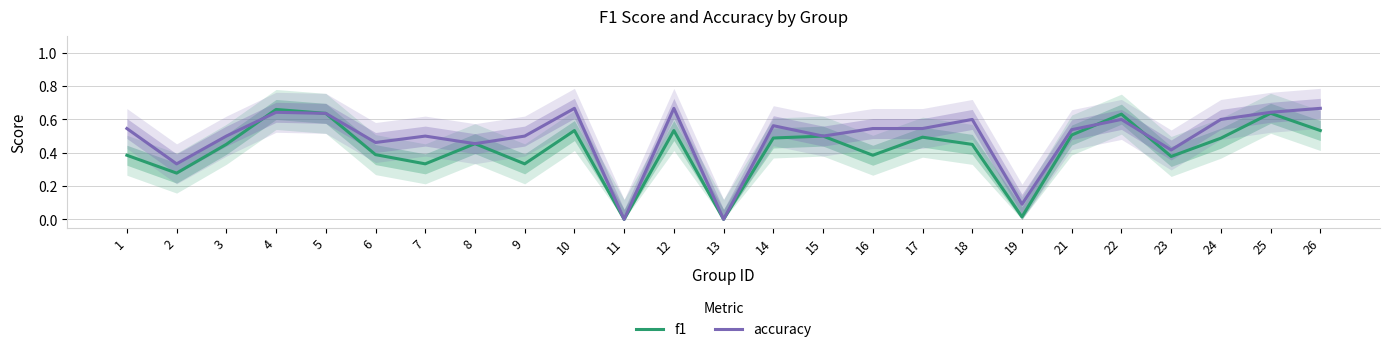

At which category does accuracy reach its first local valley?

2